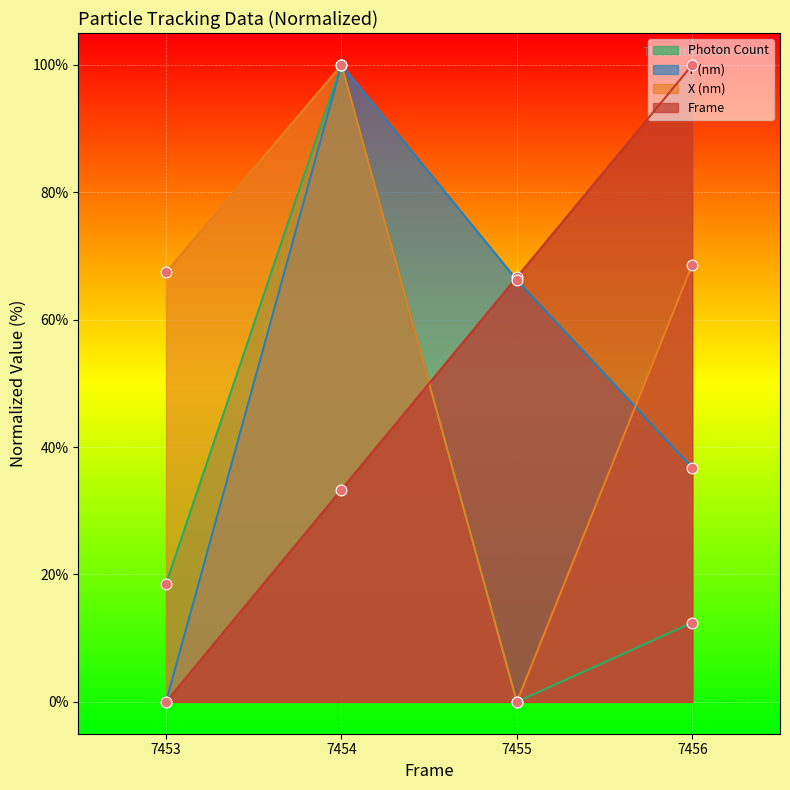

At which category is the sum across all series the highest?

7454